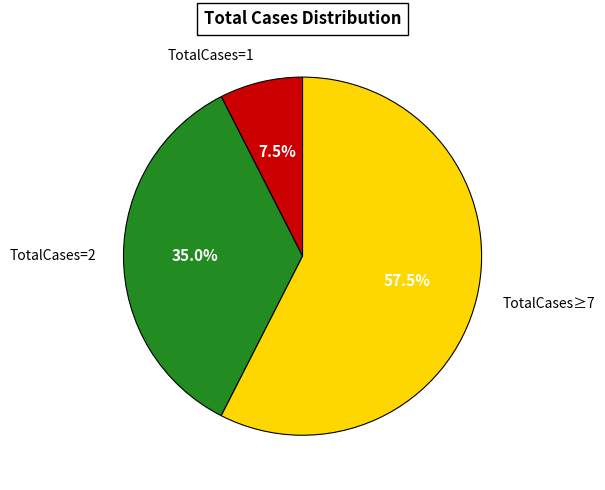

How many slices are in this pie chart?

3